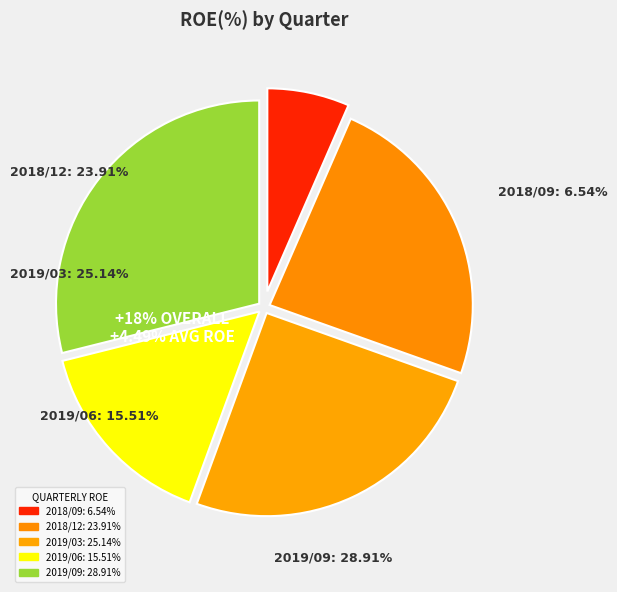

Which slice is the largest?

2019/09